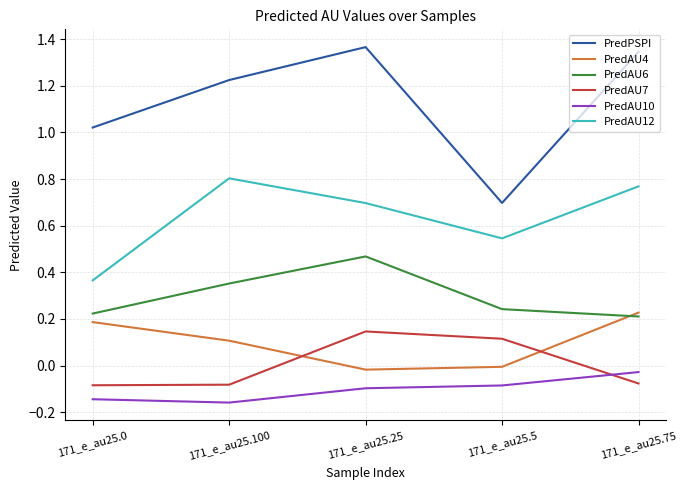

What is the total value across all series at 171_e_au25.100?

2.2